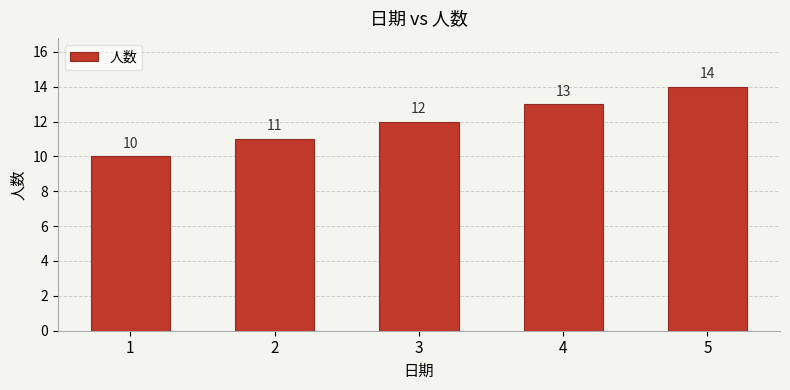

Count the values in the range 11 to 13.

3